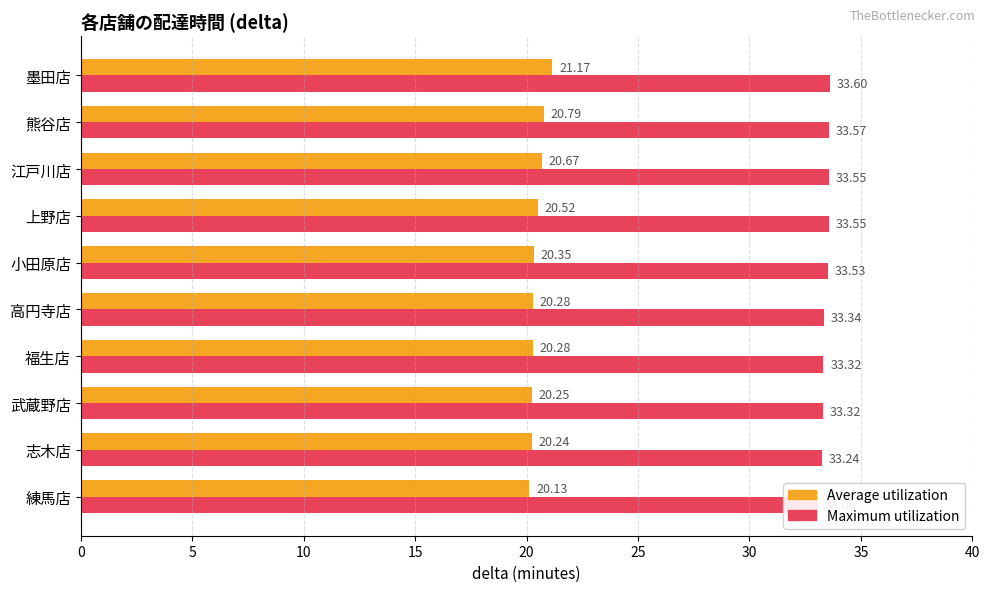

The value of Average utilization at 志木店 is 32.2. True or false?

False